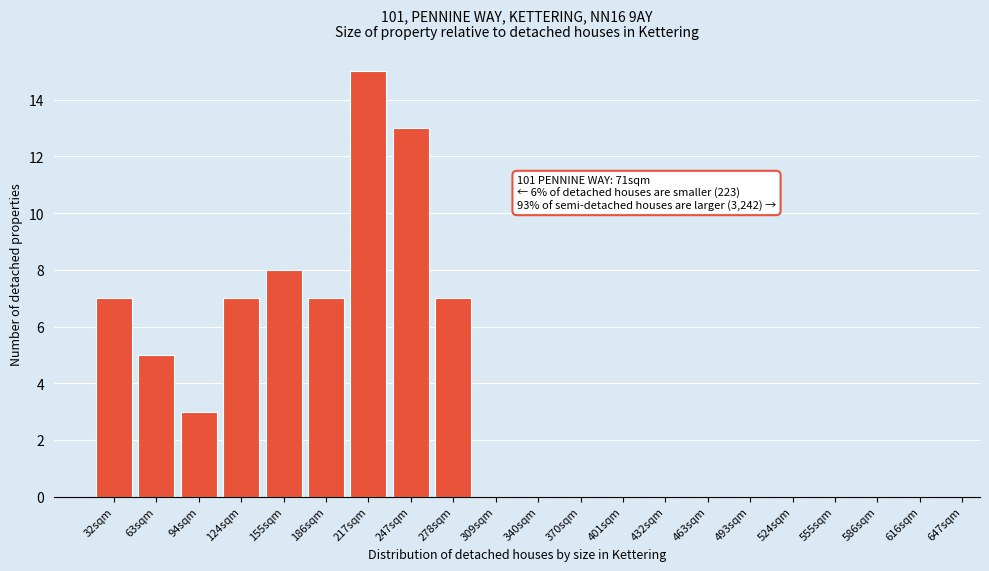

Reading right to left, list all the values displayed in this chart.

616sqm=0	586sqm=0	555sqm=0	524sqm=0	493sqm=0	463sqm=0	432sqm=0	401sqm=0	370sqm=0	340sqm=0	309sqm=0	278sqm=7	247sqm=13	217sqm=15	186sqm=7	155sqm=8	124sqm=7	94sqm=3	63sqm=5	32sqm=7